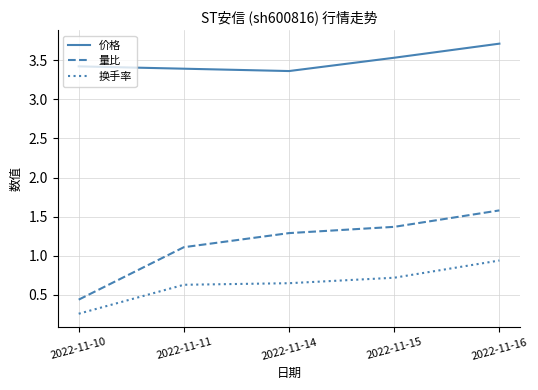

Is the value of 量比 at 2022-11-11 greater than the value of 换手率 at 2022-11-10?

Yes